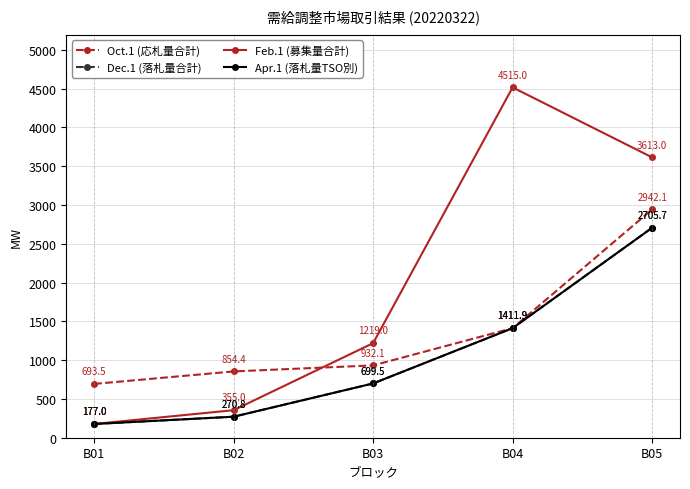

Is this an area chart (filled region under the line)?

No